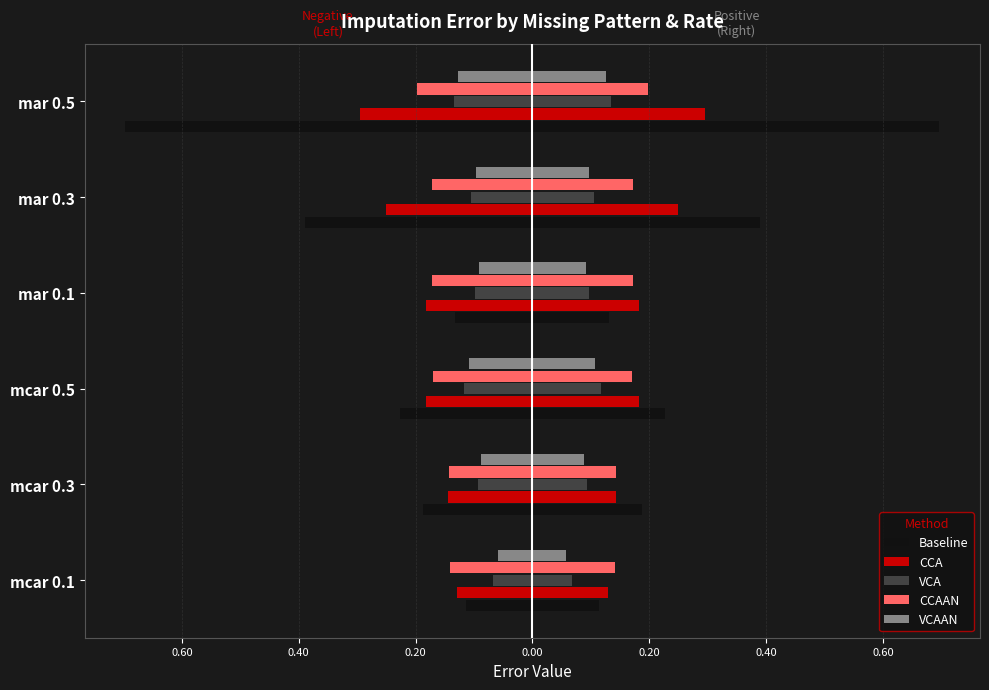

What is the label of the 4th bar from the right?

mcar 0.5